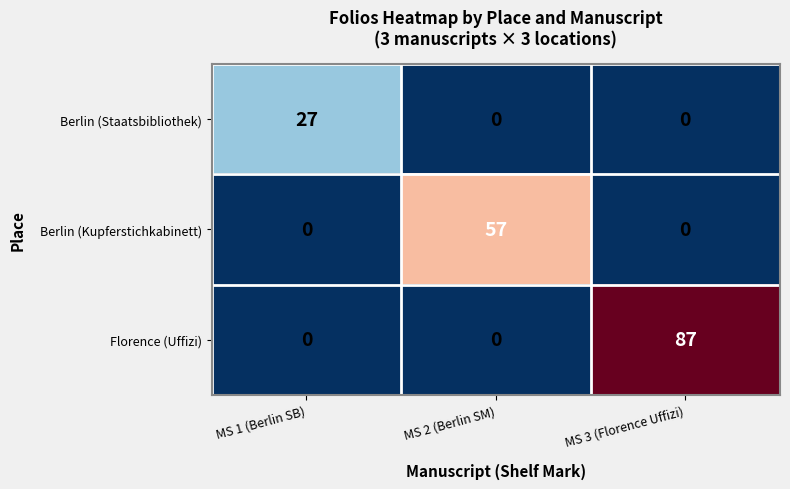

What is the difference between the maximum and minimum values in the Florence (Uffizi) series?

87